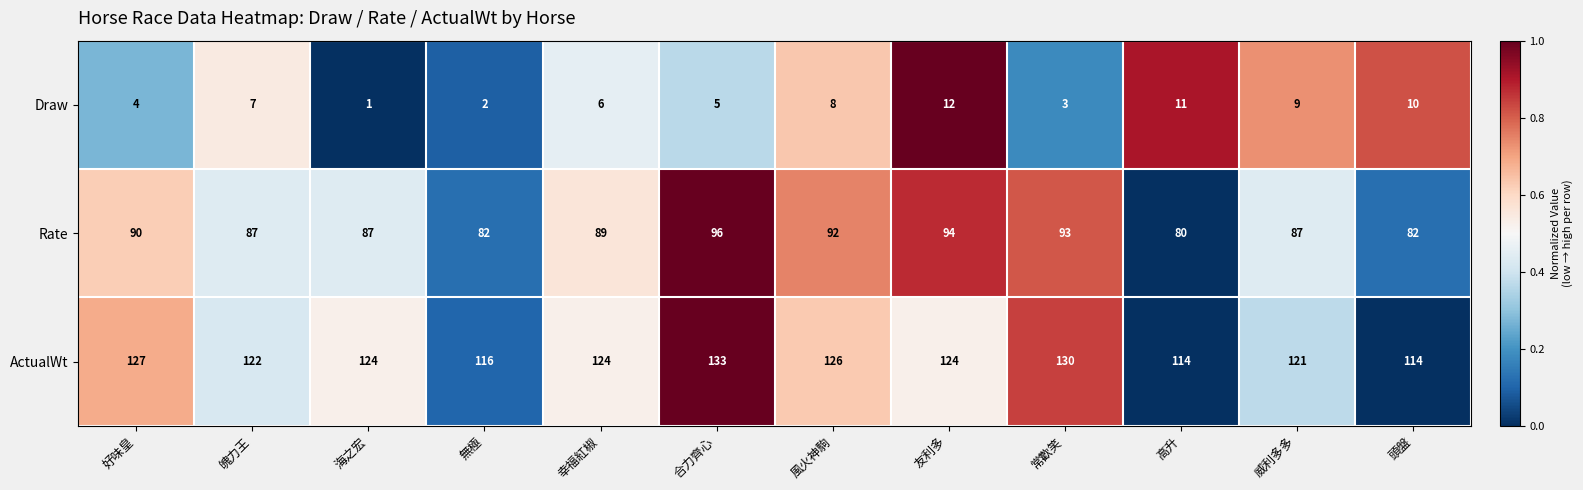

List the series in order of their overall mean, highest first.

ActualWt, Rate, Draw